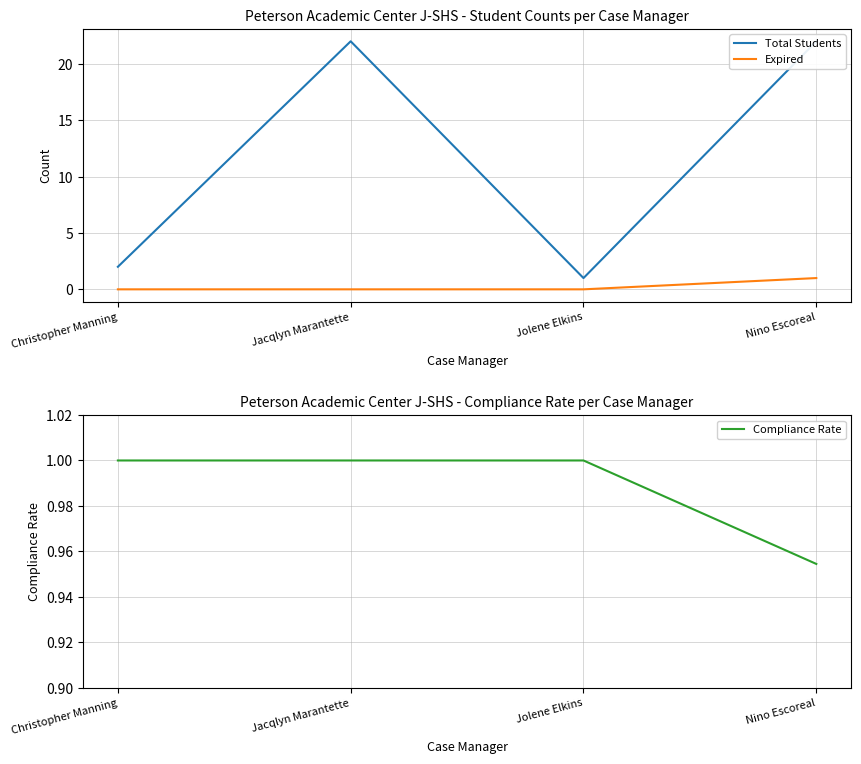

How many lines are shown in the chart?

3